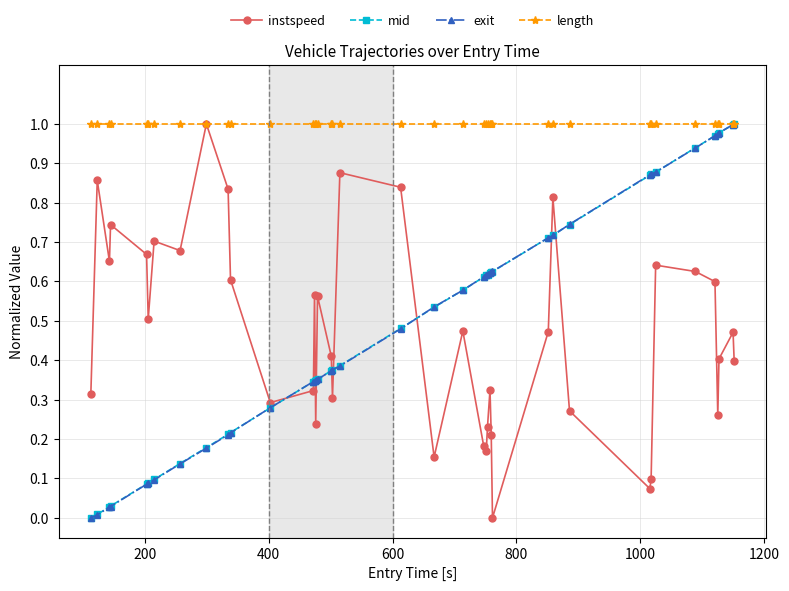

How many values in mid are above zero?

39